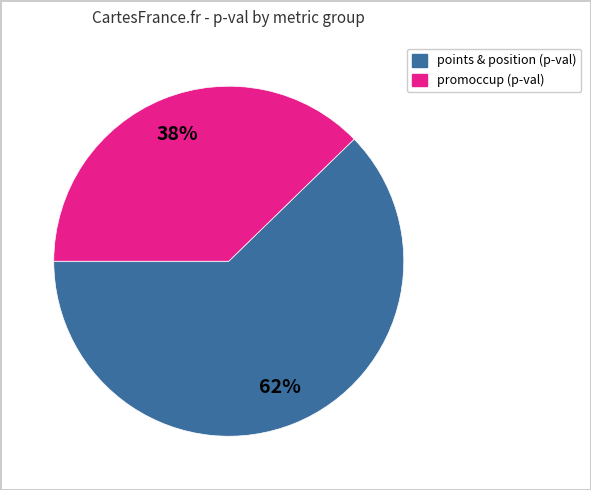

Is there any slice that represents more than half of the pie?

Yes